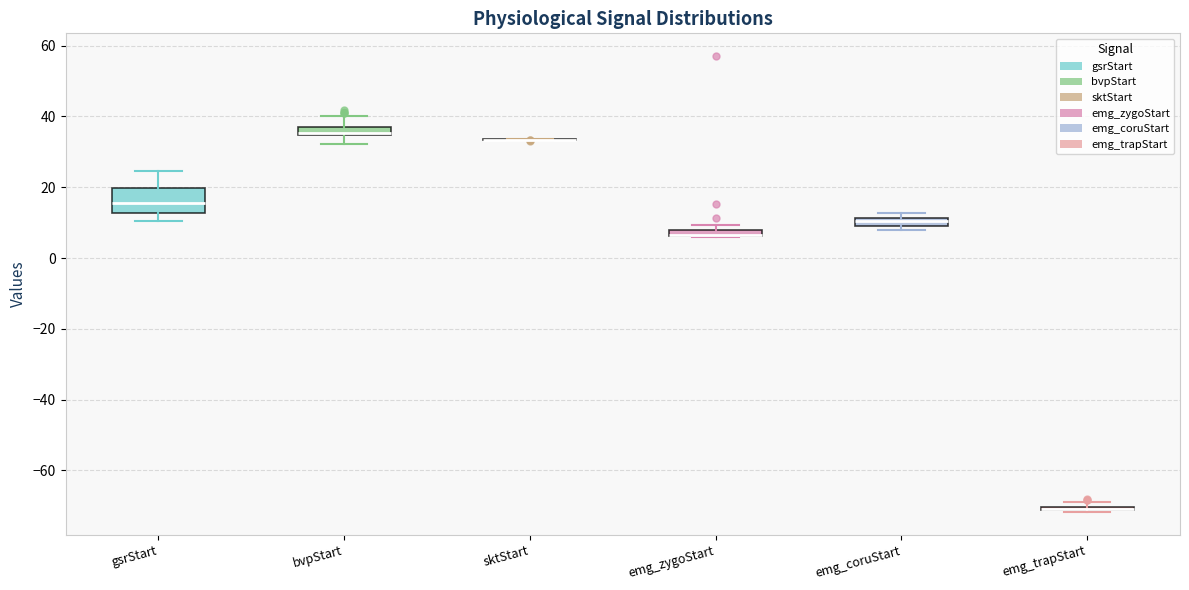

Where is the lower edge of the box for emg_coruStart on the y-axis? The values are not printed on the chart, so give them approximately, as read against the axis.

10